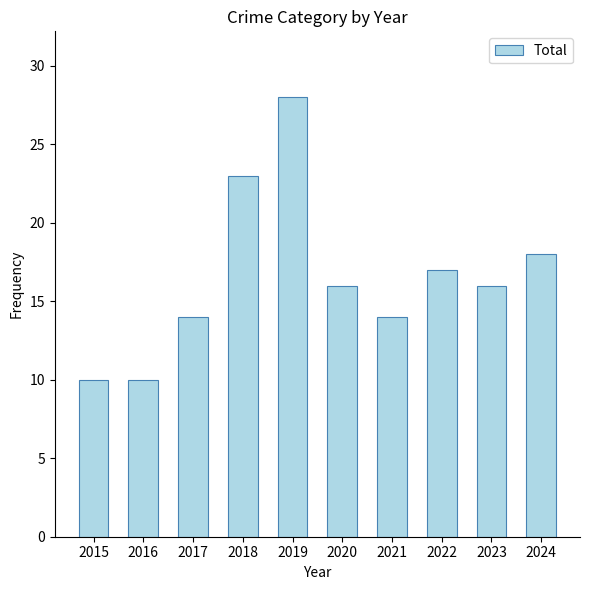

What is the ratio of the value at 2020 to the value at 2024?

0.9